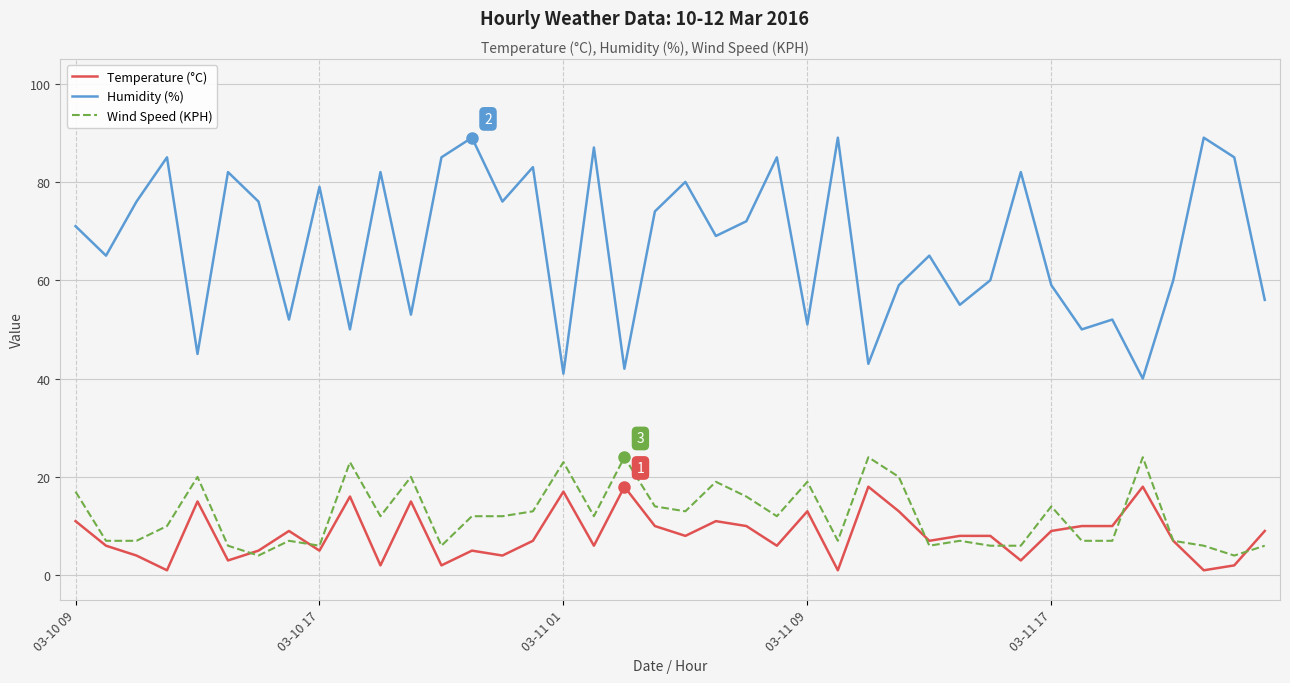

Is this an area chart (filled region under the line)?

No